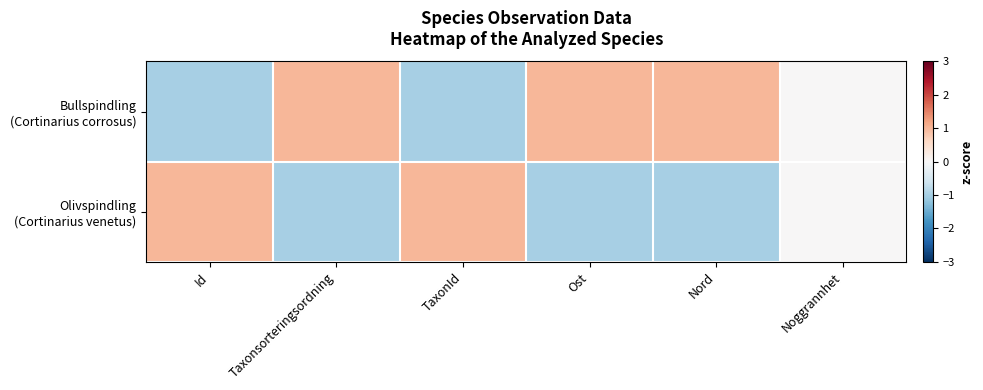

At how many categories does at least one series exceed 0?

5